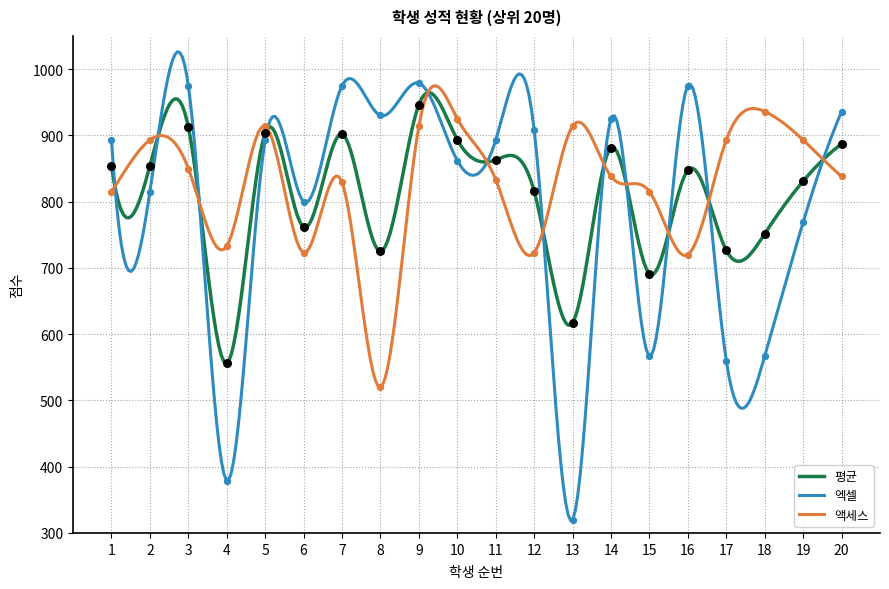

Which has a higher value, 15 or 10?

10